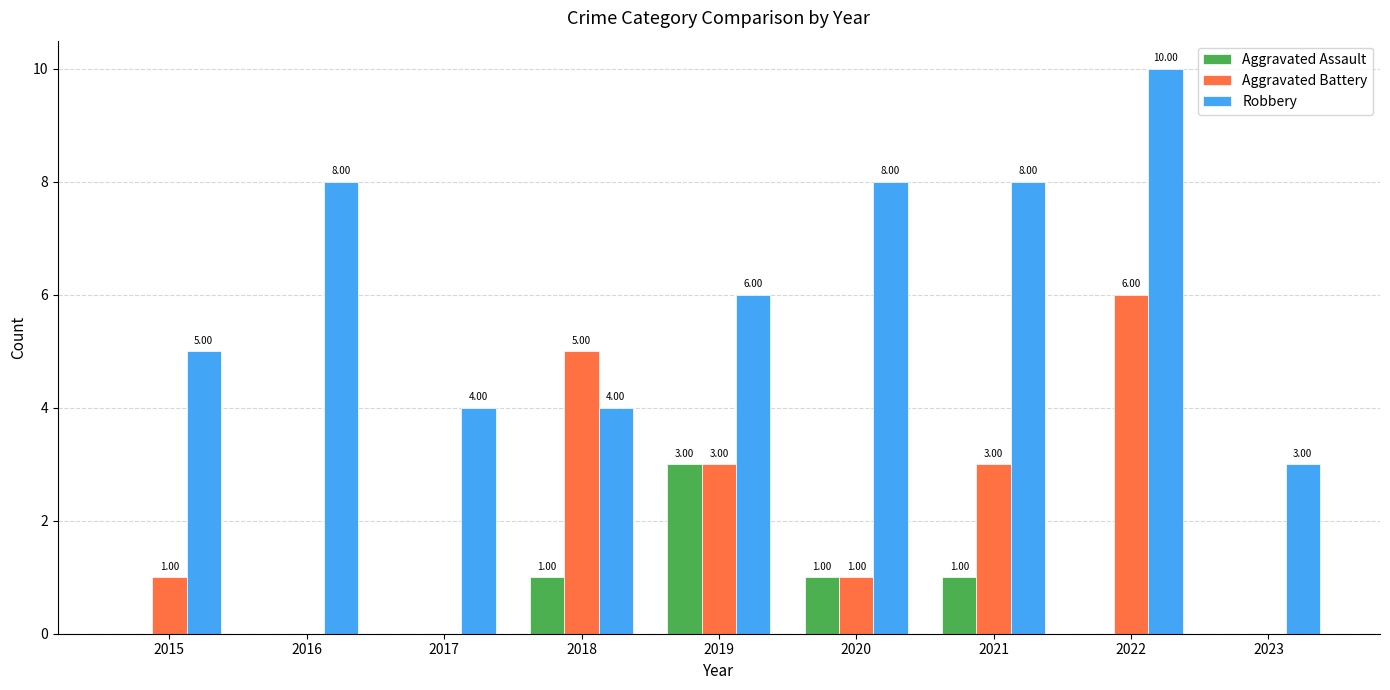

The Robbery series shows 3 at 2023. True or false?

True